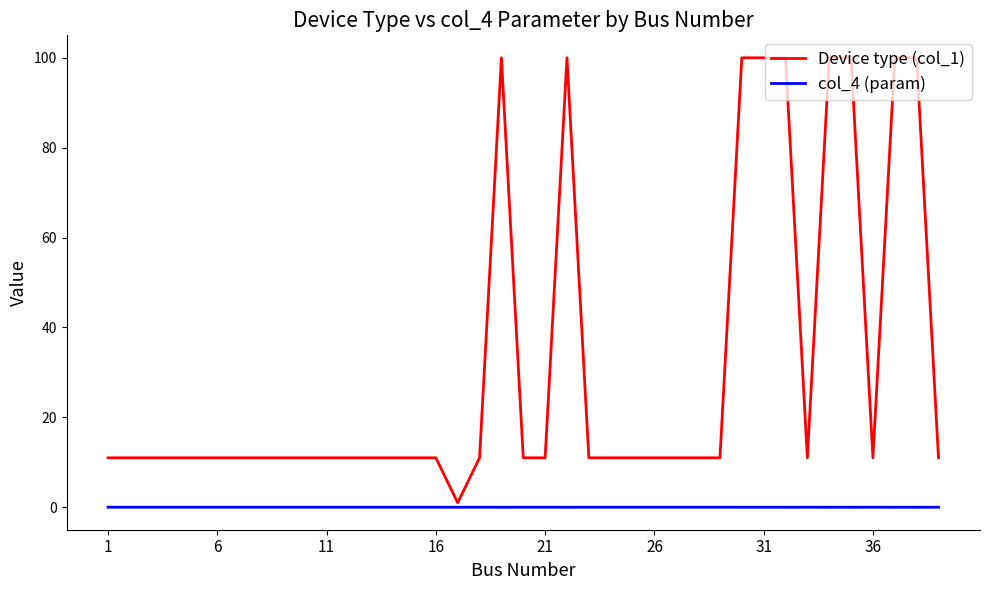

List the series in order of their peak value, lowest first.

col_4 (param), Device type (col_1)